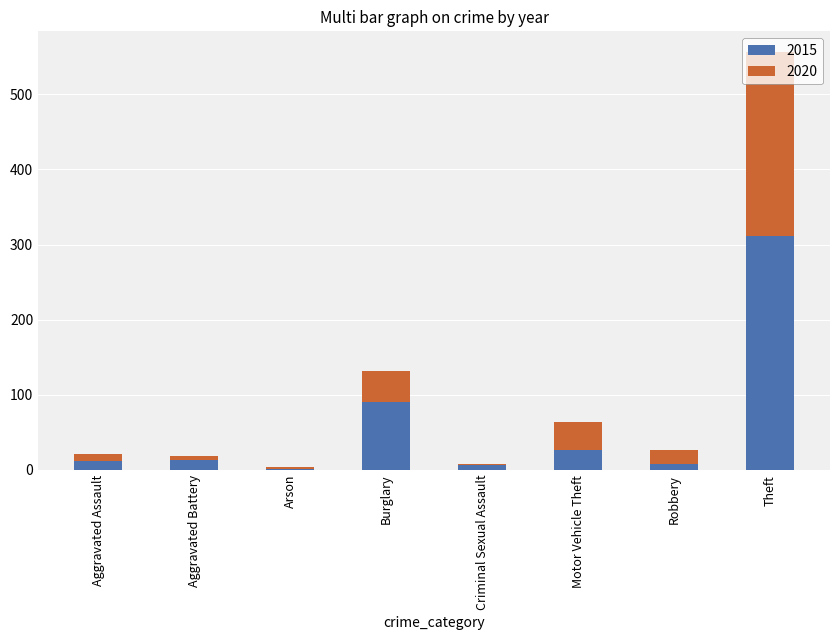

What is the maximum value for 2015?

311